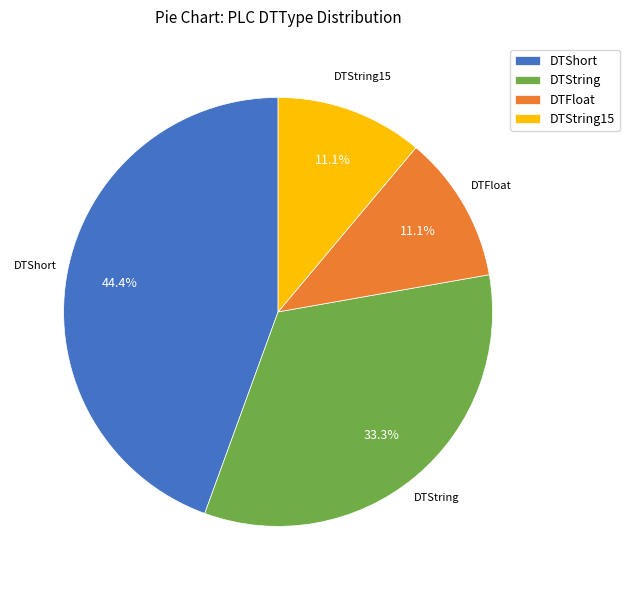

Approximately how many times larger is the value at DTString15 compared to DTFloat?

1.0